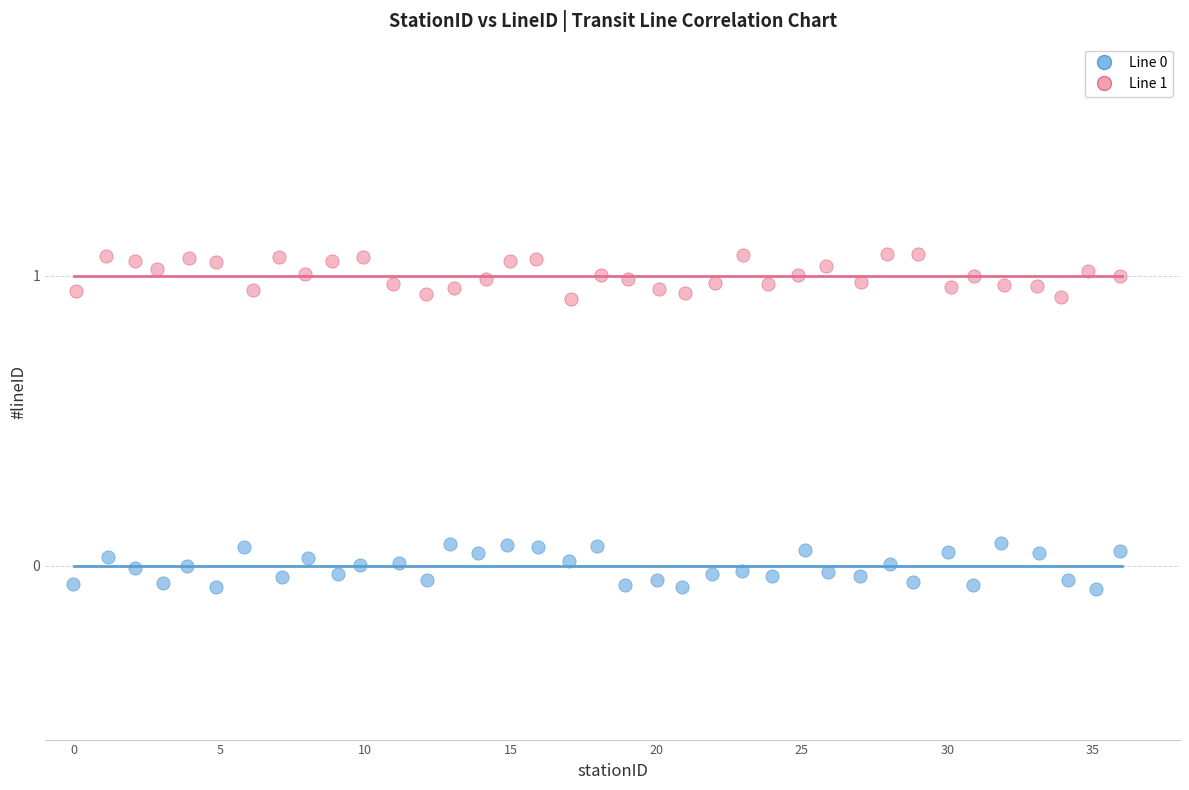

Which series contains the highest Y value?

Line 1